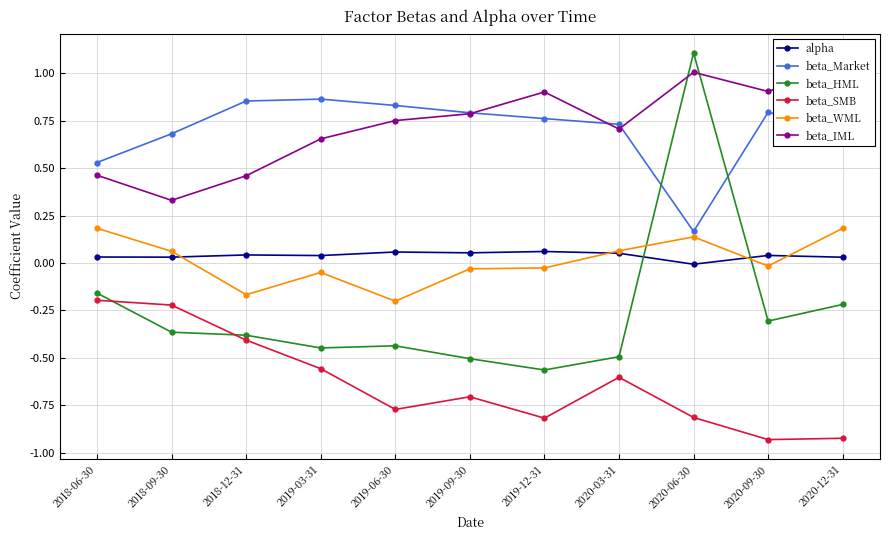

What is the total value across all series at 2018-09-30?

0.5